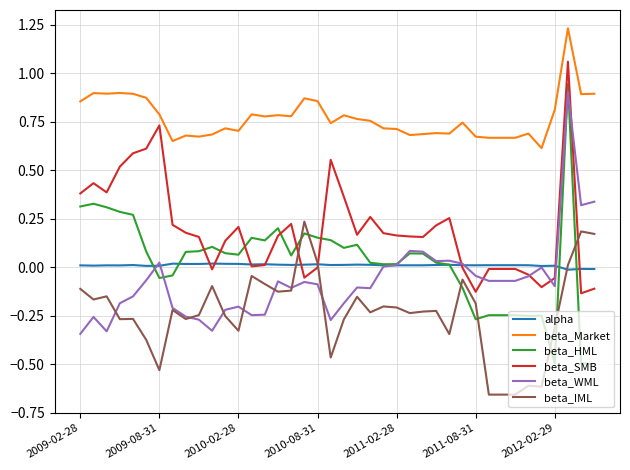

Which series has the largest total across all categories?

beta_Market